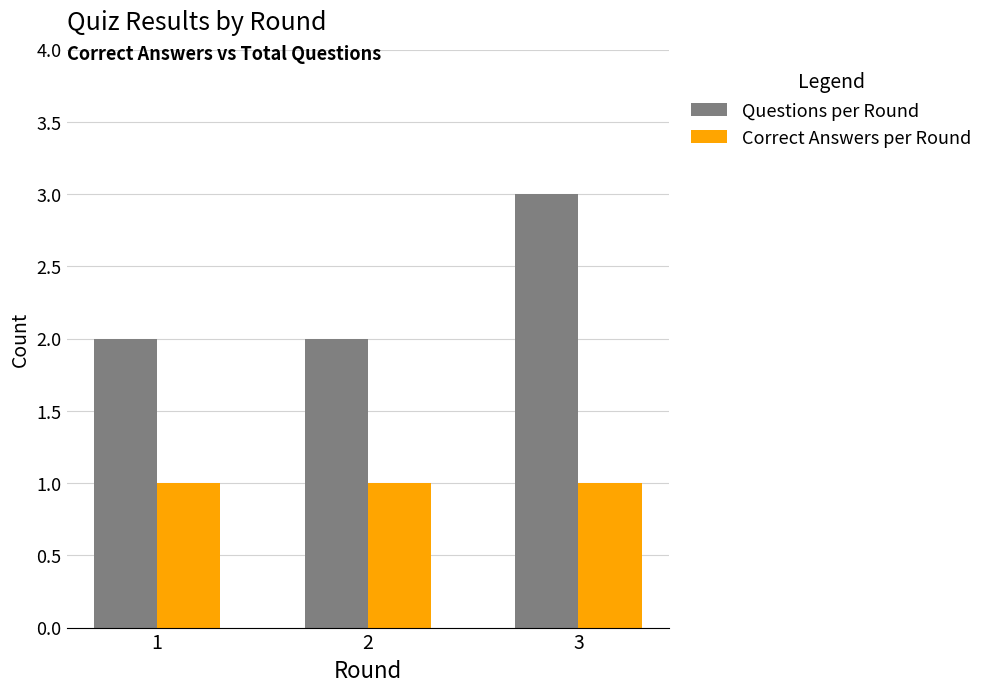

Reading right to left, what are all the values shown in this chart?

Questions per Round: 3=3	2=2	1=2
Correct Answers per Round: 3=1	2=1	1=1